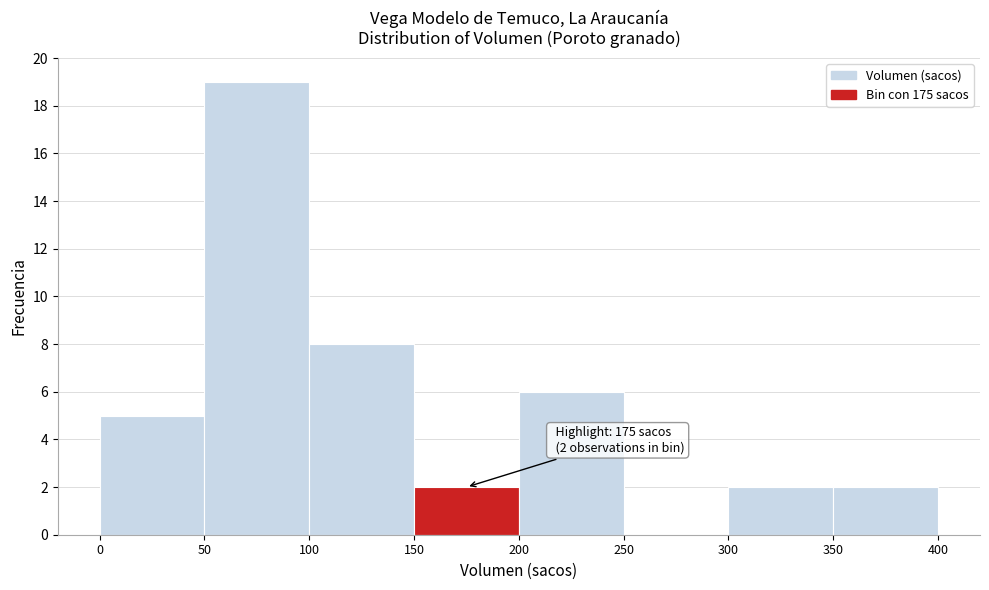

Over which range of the x-axis is the bar tallest?

50 to 100